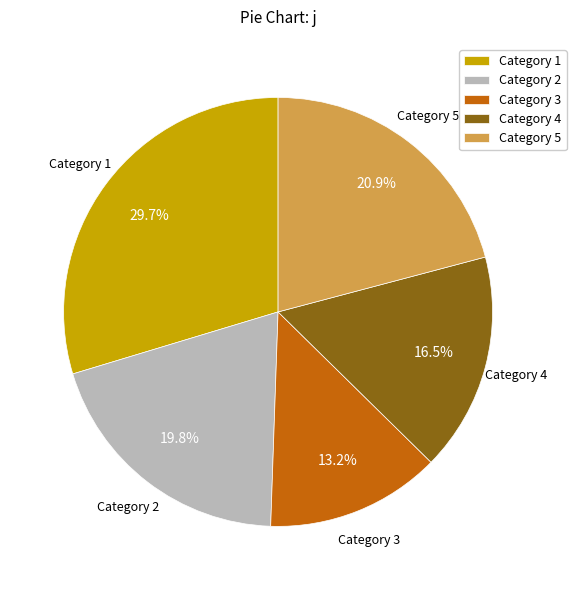

Do Category 5 and Category 2 together represent more than half of the pie?

No